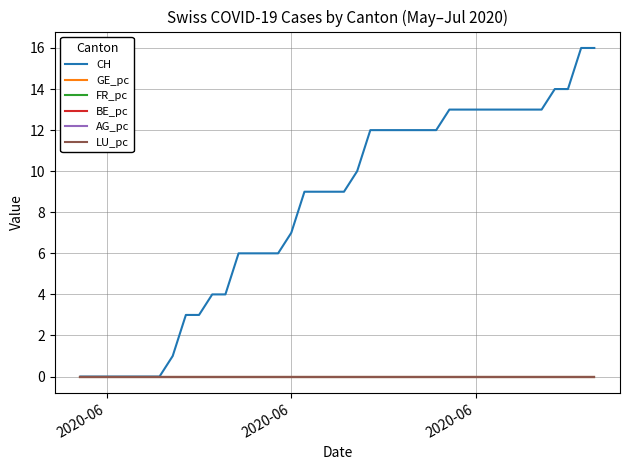

Does the chart have visible grid lines?

Yes